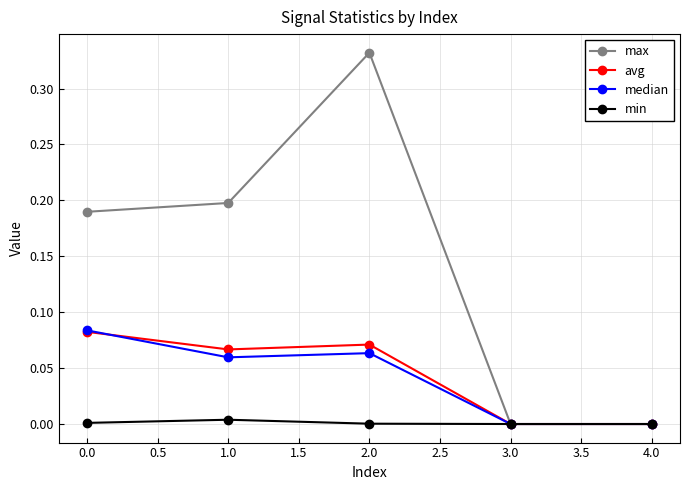

How many categories are shown in the chart?

5